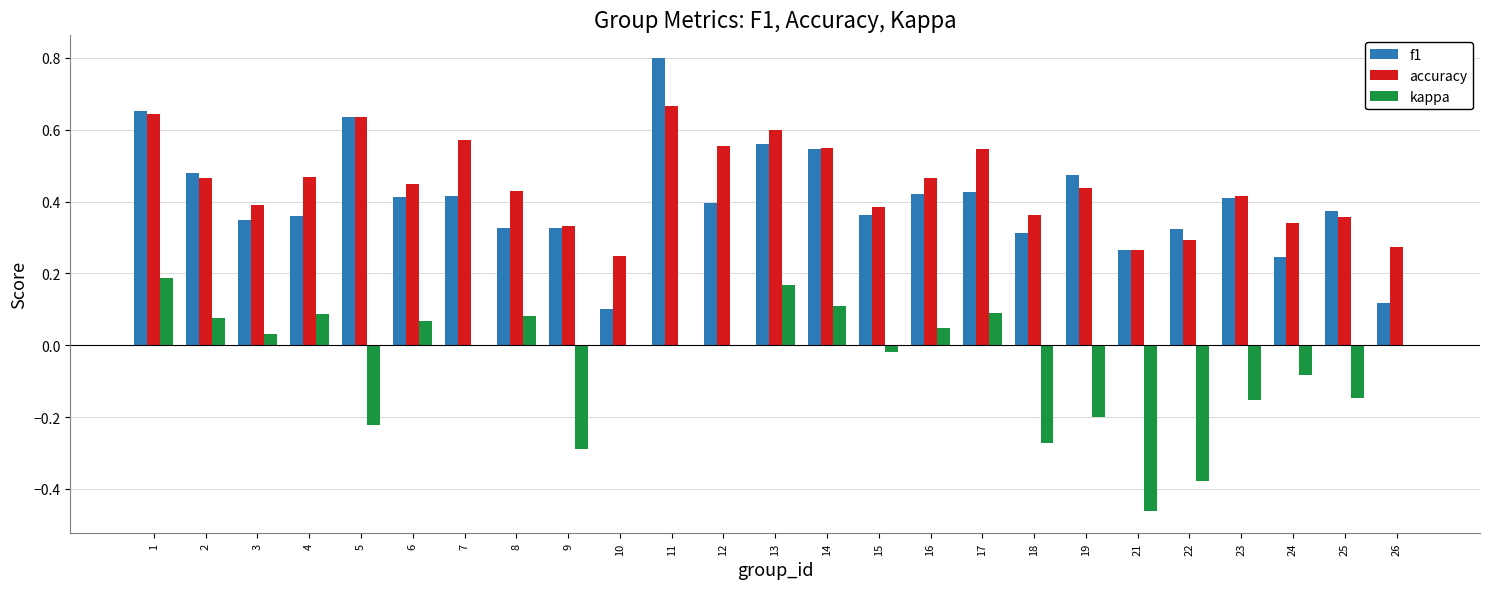

Which series changed the most between 17 and 18?

kappa